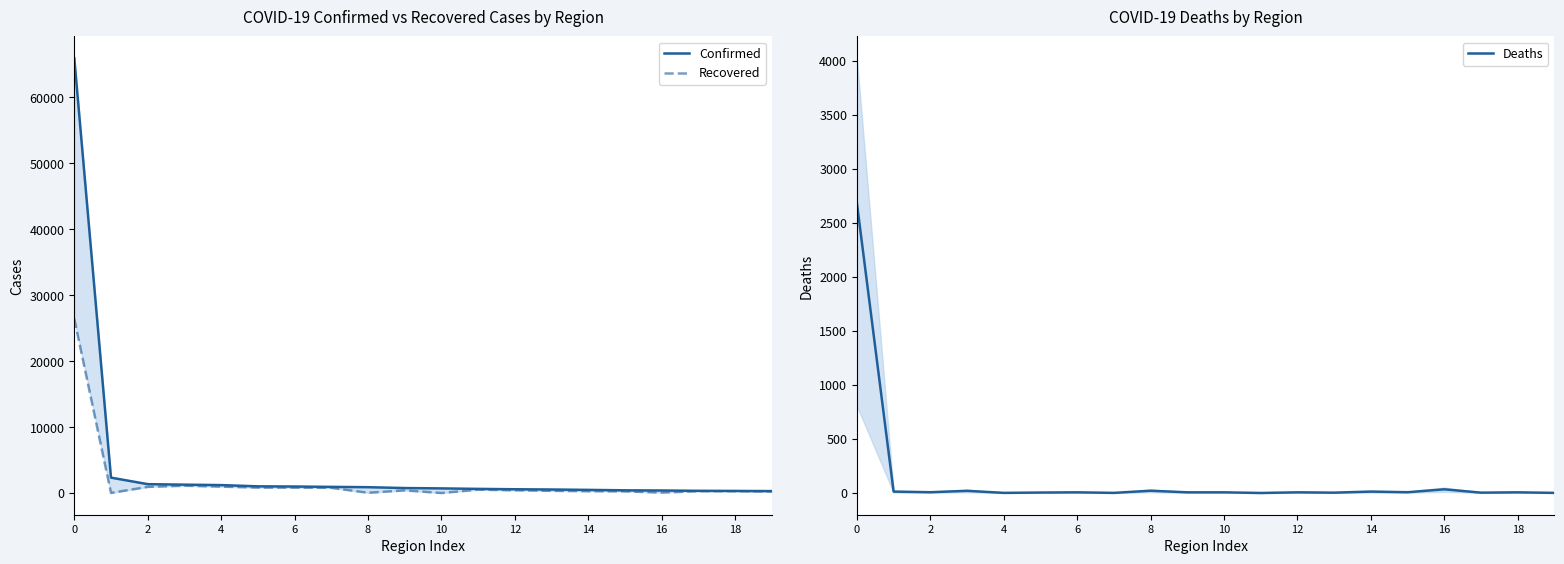

Which series changed the most between 13 and 17?

Confirmed